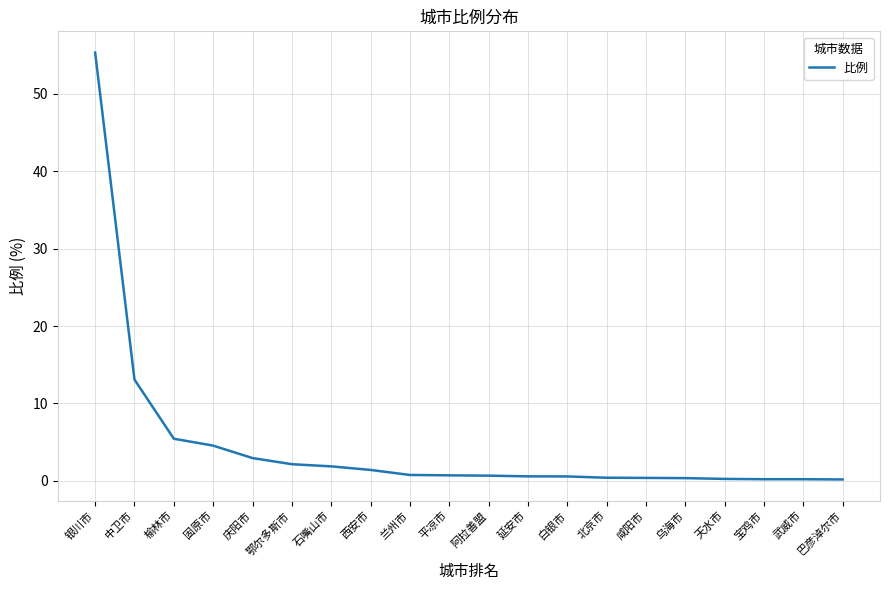

The value at 西安市 is 1.4. True or false?

True